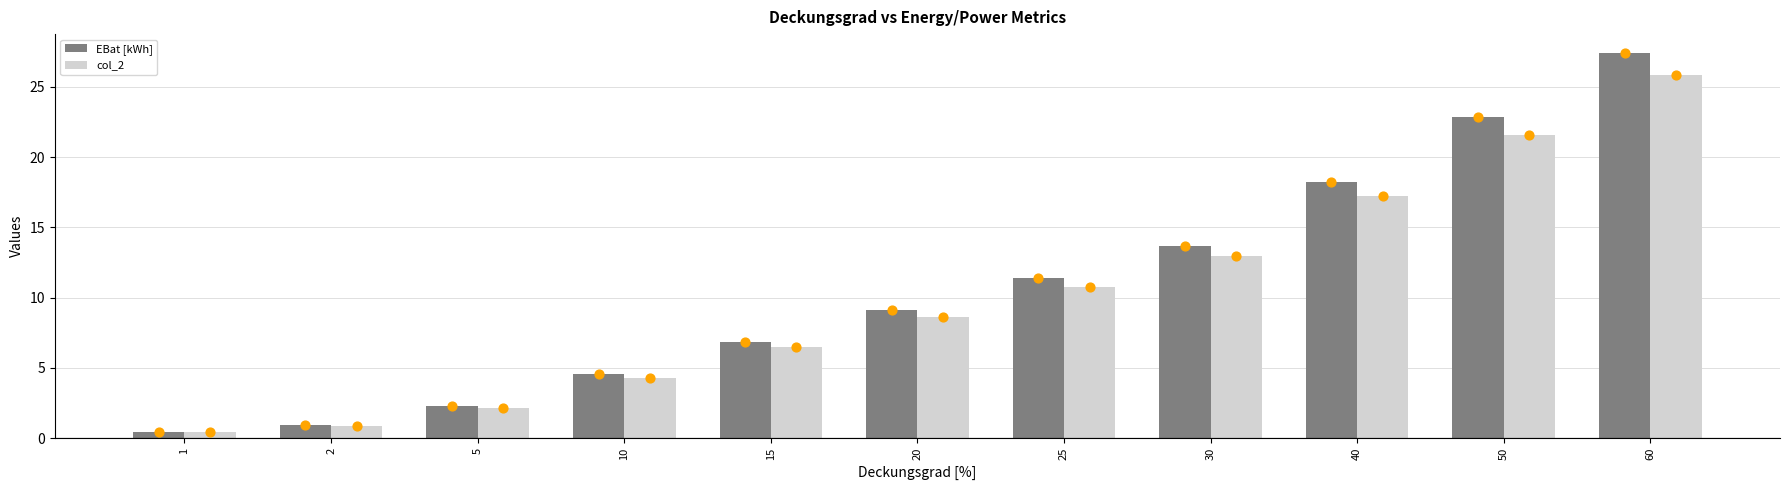

Which series reaches the maximum Y coordinate?

EBat [kWh]